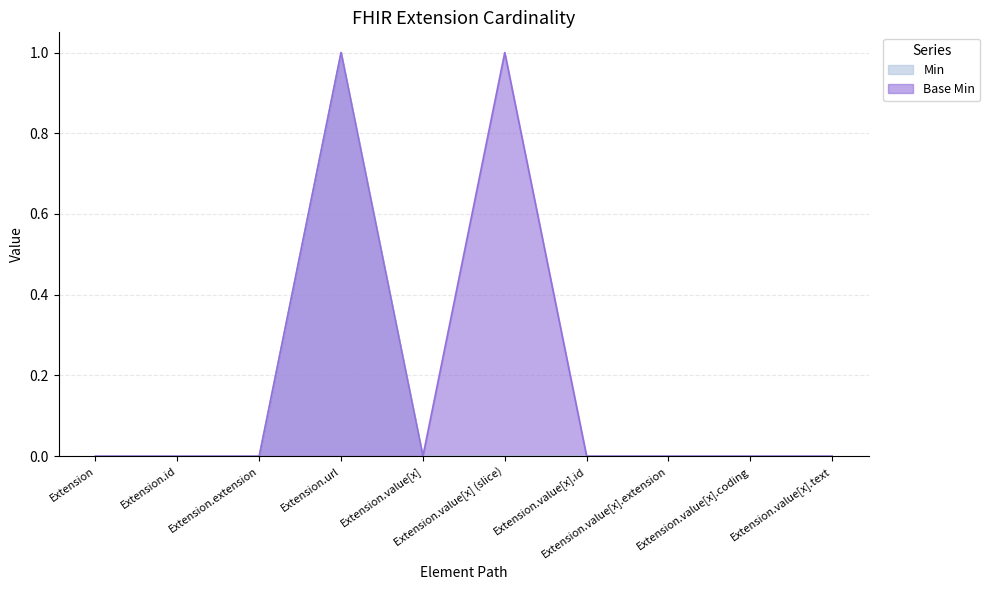

Where is the first local maximum for Min?

Extension.url